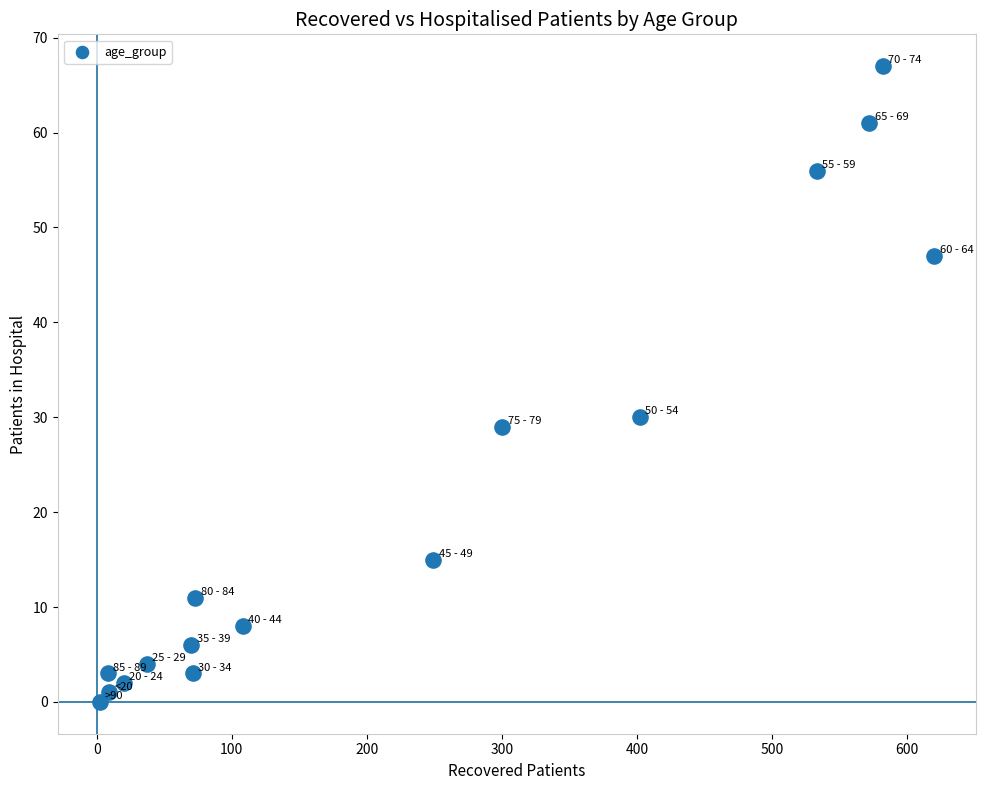

What is the range of X values (max minus min)?

618